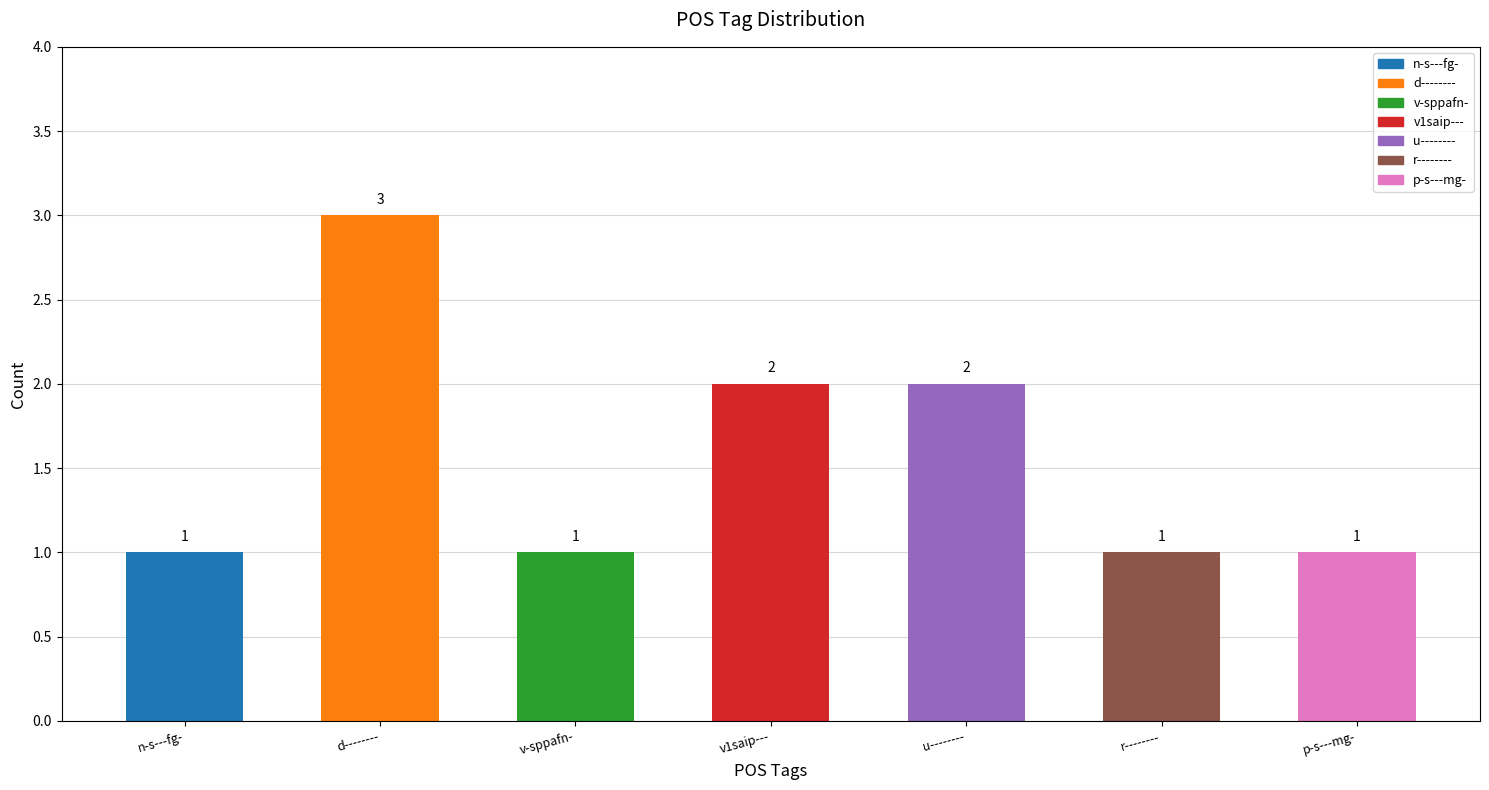

How many data points does each series have?

7